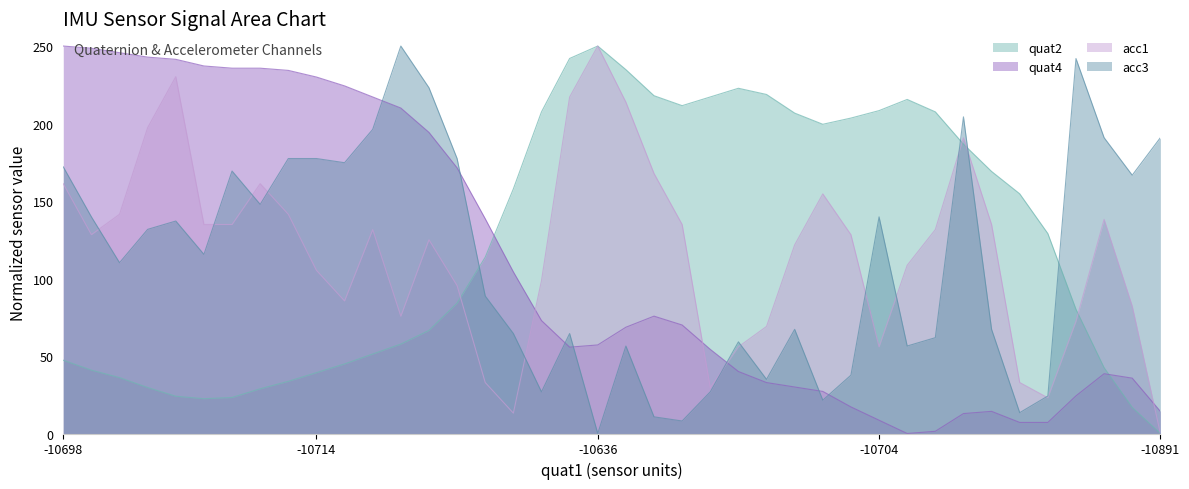

What is the total value across all series at 5?

510.0